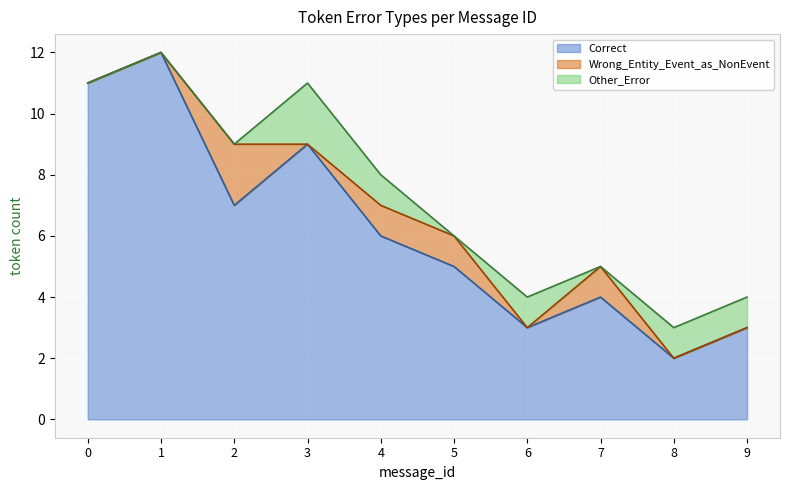

Is it true that Other_Error equals 1 at 3?

False